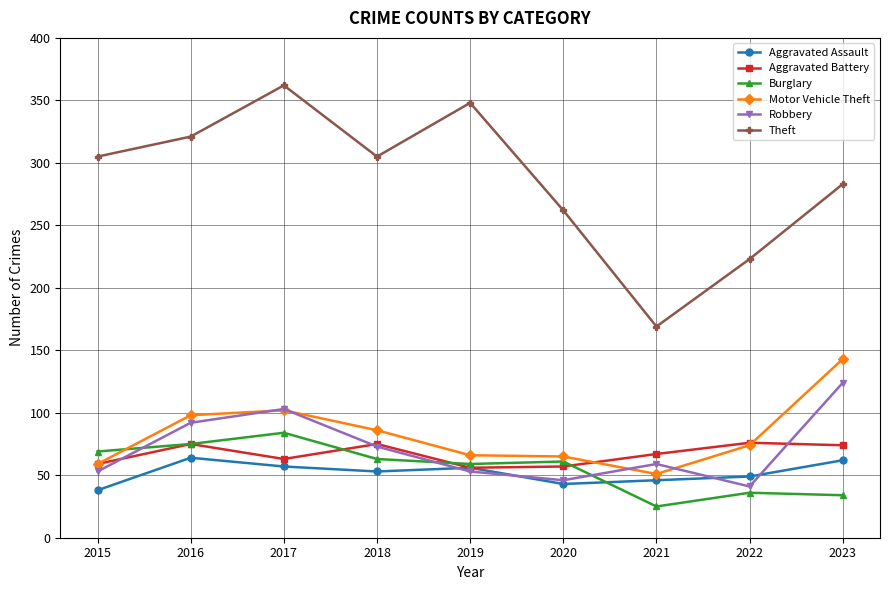

Between 2020 and 2022, which series saw the biggest shift?

Theft